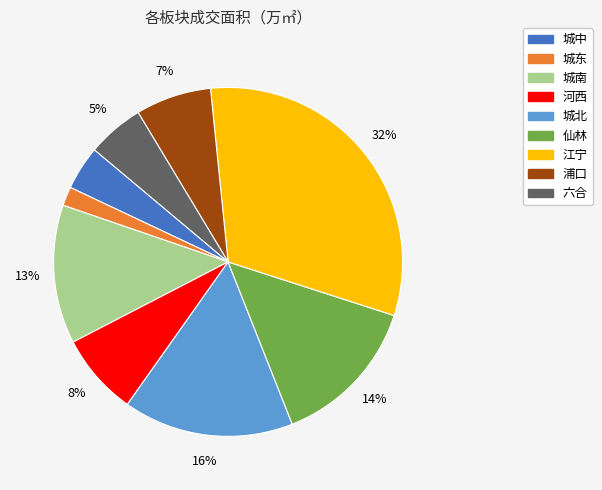

Does 江宁 represent more than half of the total?

No